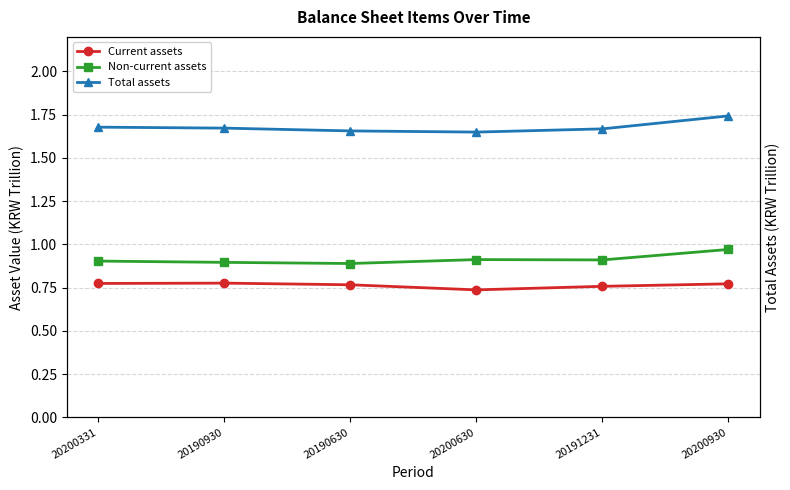

What is the sum of the Current assets values at 20200930 and 20200630?

1.5